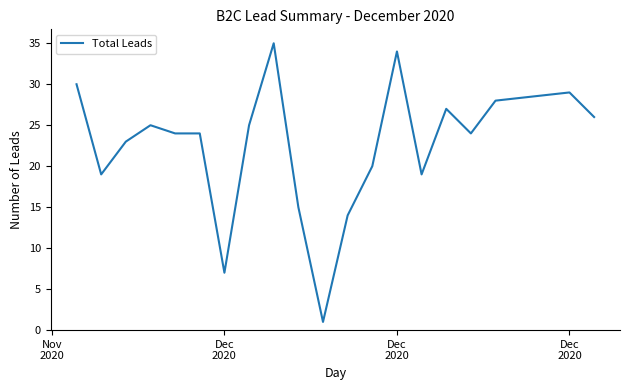

What is the maximum value shown in the chart?

35